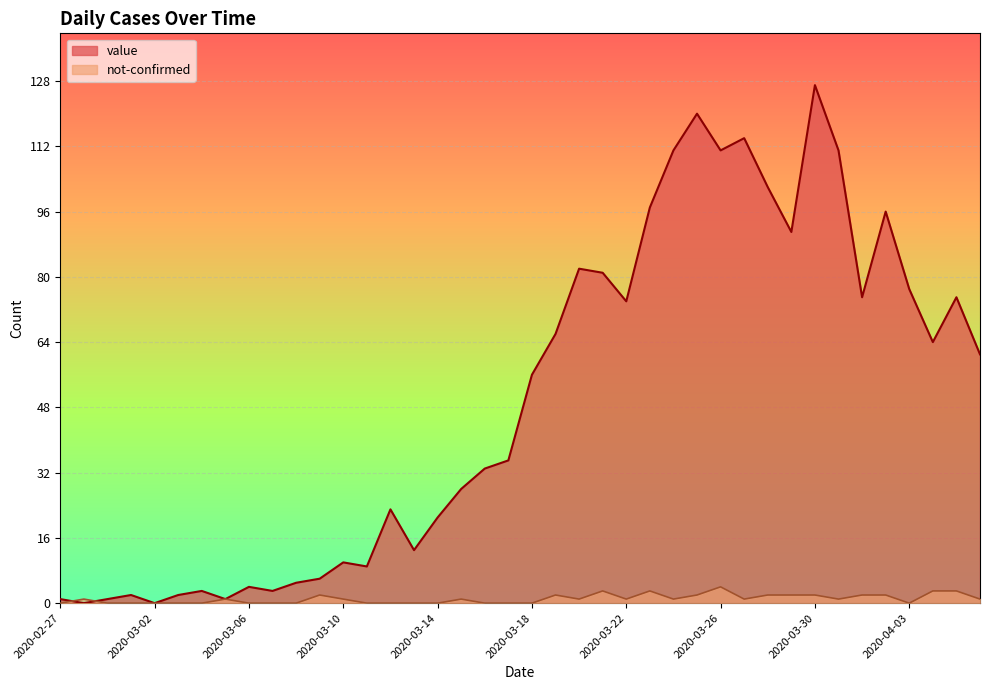

Which has a higher value, 2020-03-14 or 2020-04-05?

2020-04-05